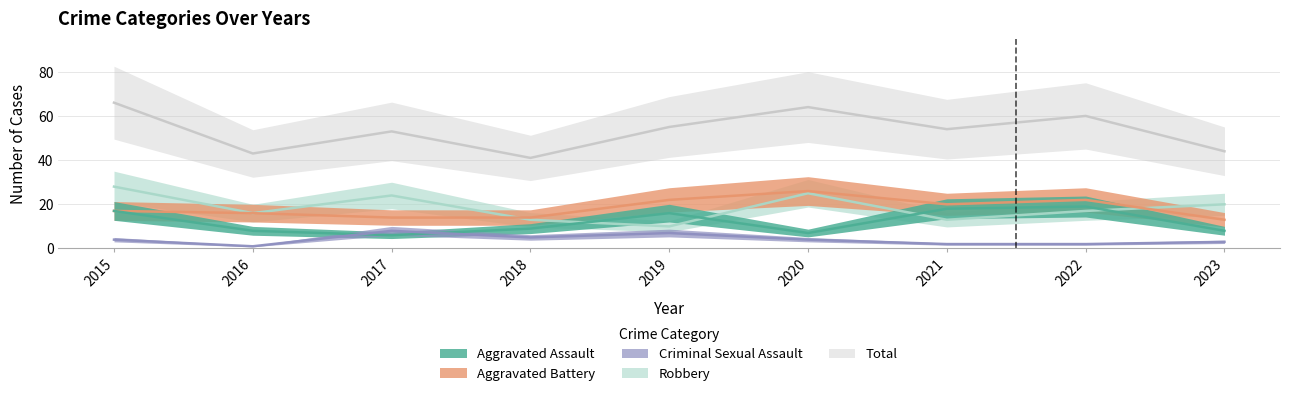

Rank the series at 2019 from highest to lowest value.

Total, Aggravated Battery, Aggravated Assault, Robbery, Criminal Sexual Assault